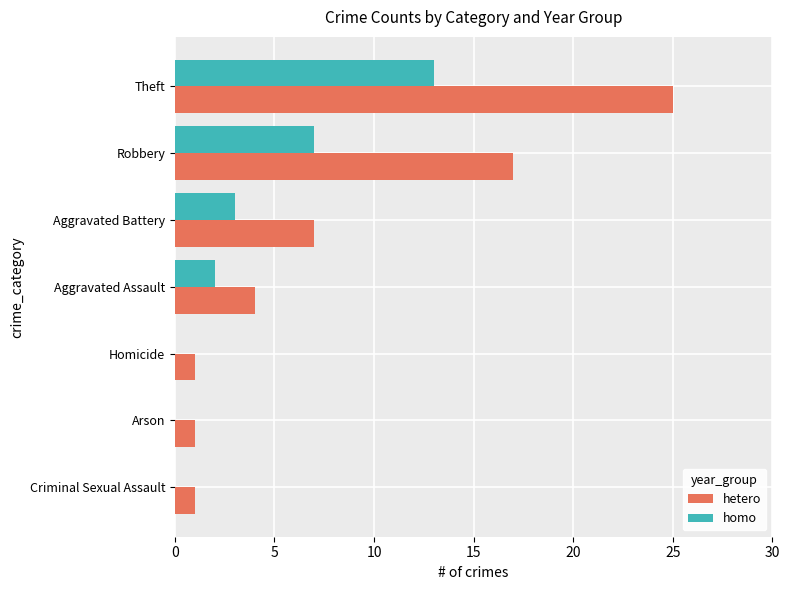

Between Criminal Sexual Assault and Aggravated Assault, which series saw the biggest shift?

hetero